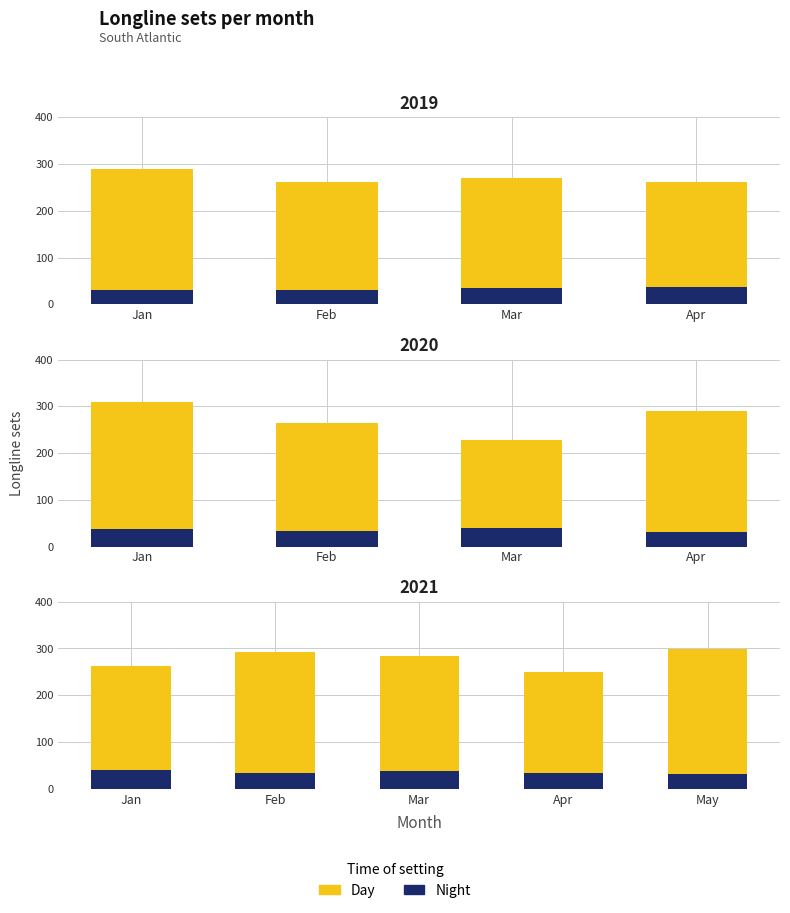

Between Mar and Apr, which is larger?

Mar